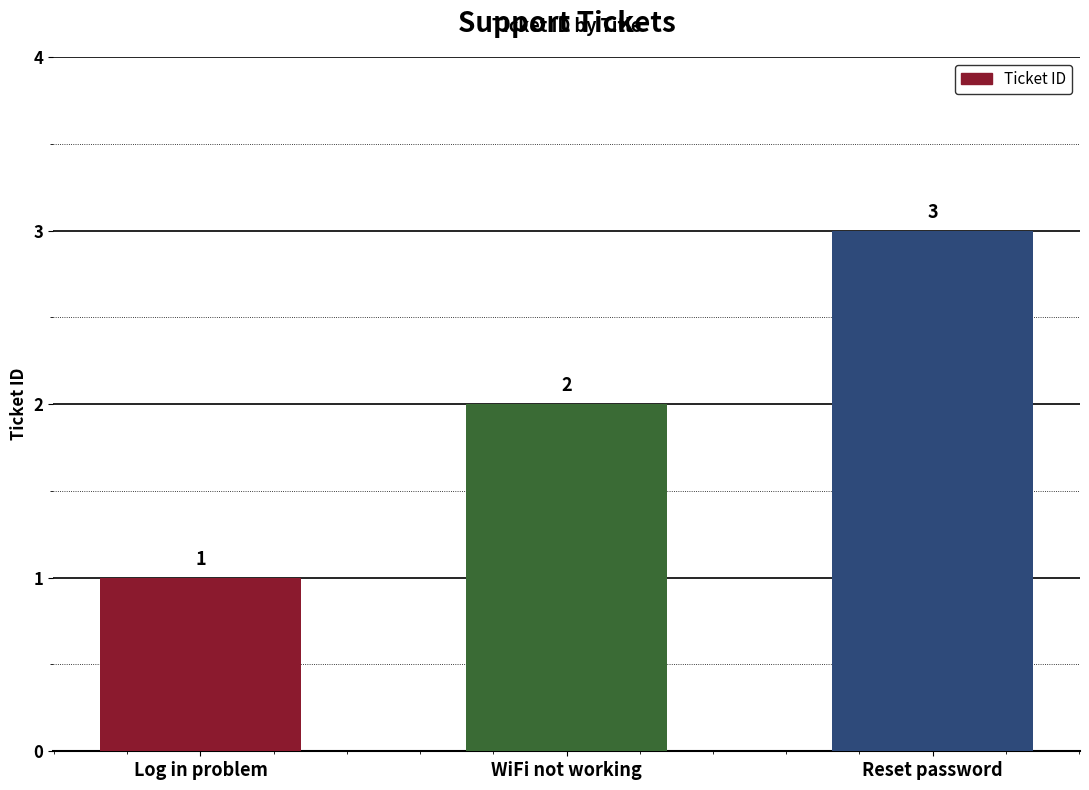

Reading left to right, extract all data points from this chart.

1	2	3